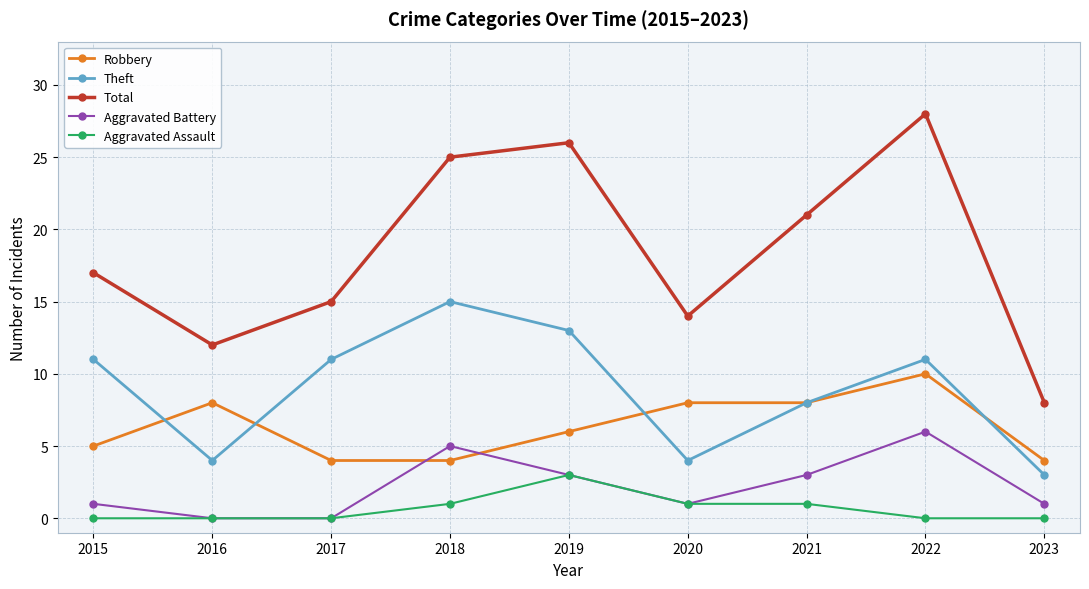

List the series in order of their peak value, lowest first.

Aggravated Assault, Aggravated Battery, Robbery, Theft, Total